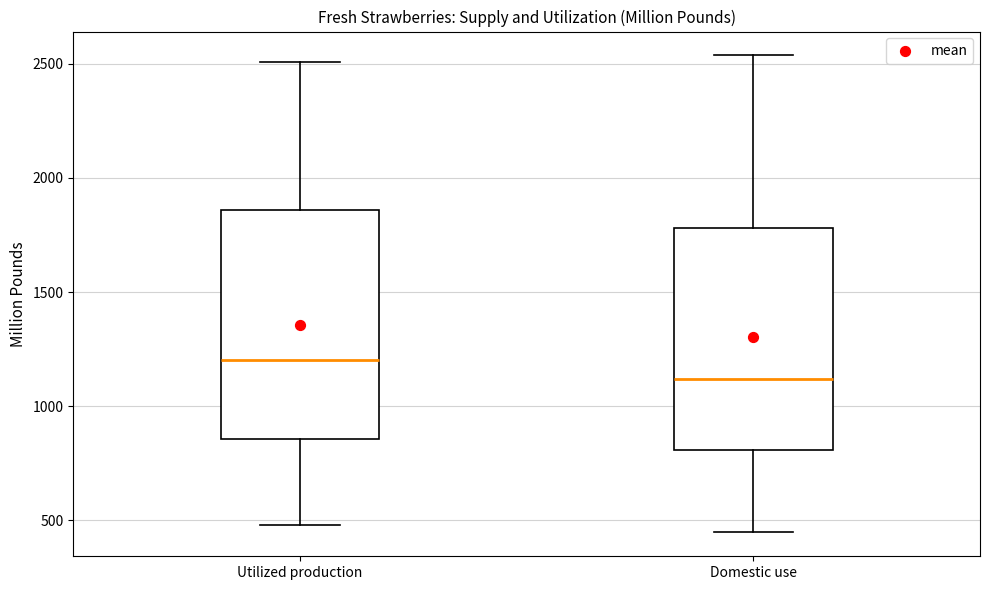

Reading left to right, read every box against the y-axis: the position of its median line, the range the box covers, and the ends of its whiskers. The values are not printed on the chart, so give them approximately, as read against the axis.

Utilized production: median 1200, box 850 to 1850, whiskers 500 to 2500
Domestic use: median 1100, box 800 to 1800, whiskers 450 to 2550